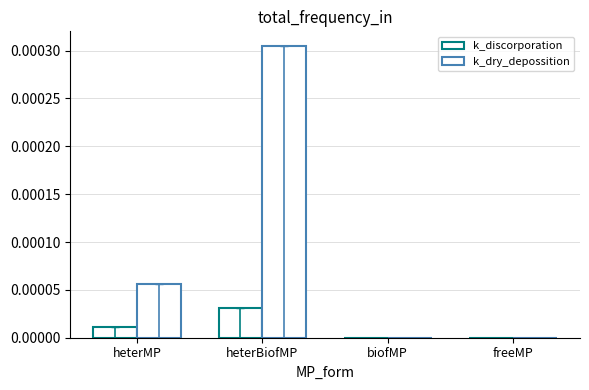

At which label does k_discorporation reach its minimum?

freeMP